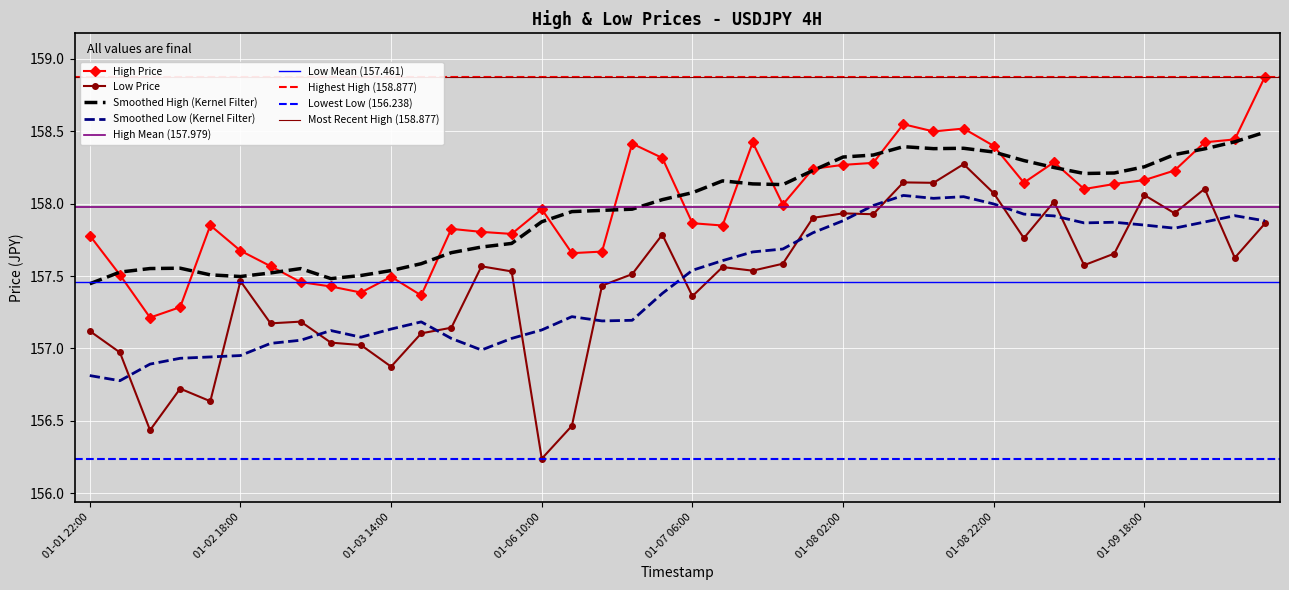

What is the average value of the low series?

157.5